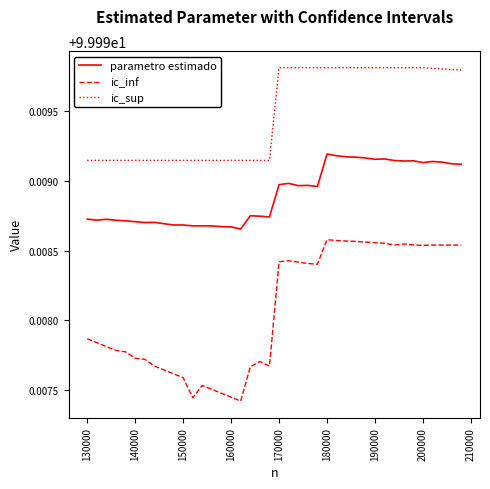

Which series has the largest total across all categories?

ic_sup